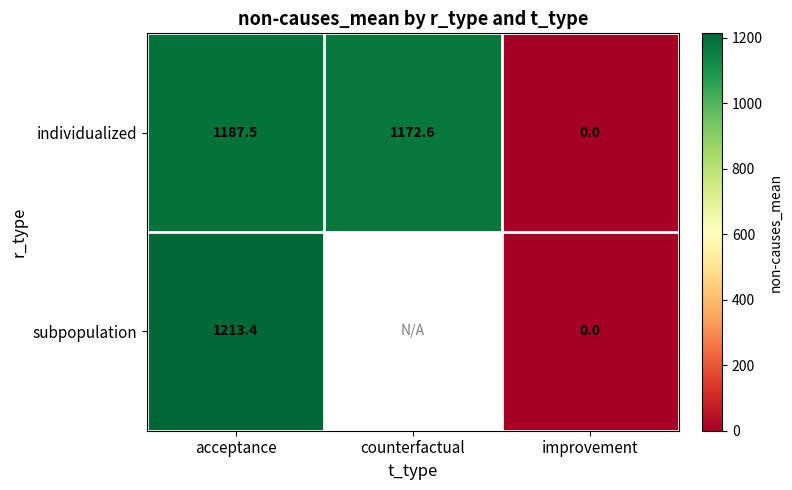

What is the difference between the subpopulation values at acceptance and improvement?

1213.4